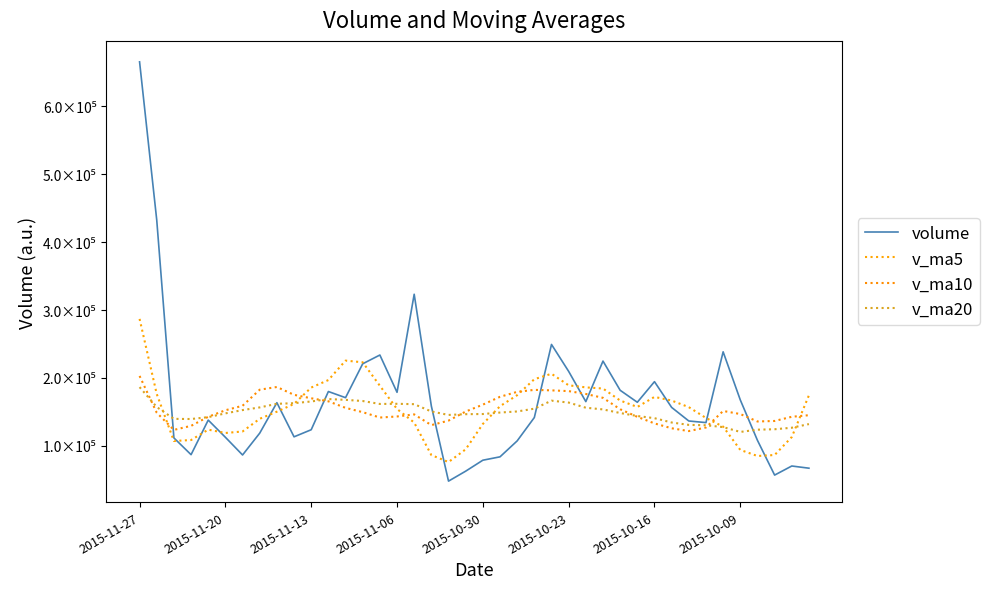

At how many categories does at least one series exceed 555341?

1